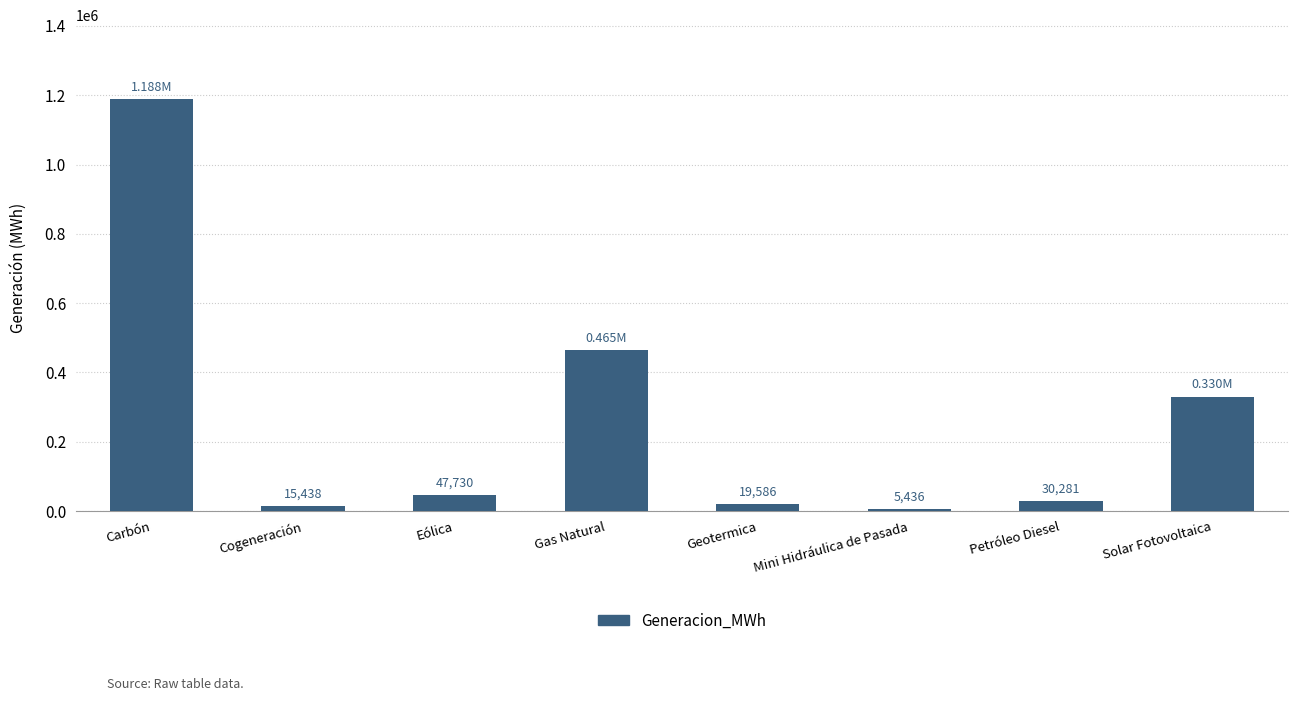

List the labels in order of value, smallest first.

Mini Hidráulica de Pasada, Cogeneración, Geotermica, Petróleo Diesel, Eólica, Solar Fotovoltaica, Gas Natural, Carbón